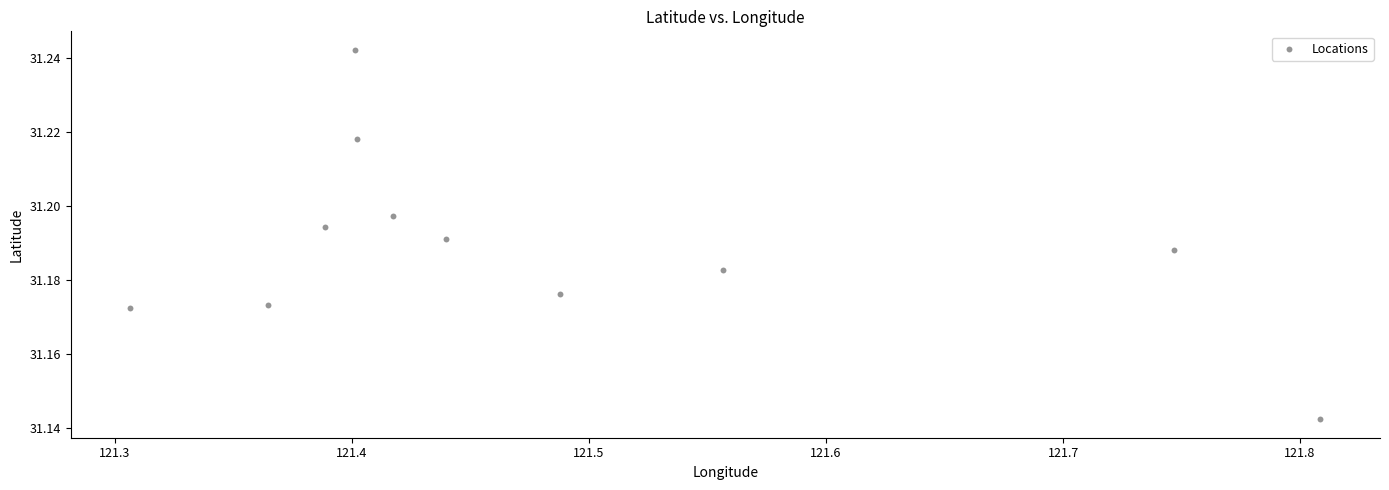

What is the average X value?

121.5